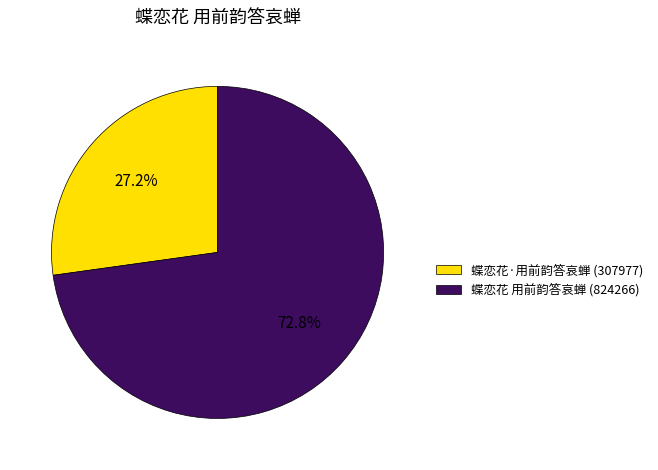

Is the sum of 蝶恋花 用前韵答哀蝉 and 蝶恋花·用前韵答哀蝉 greater than half?

Yes